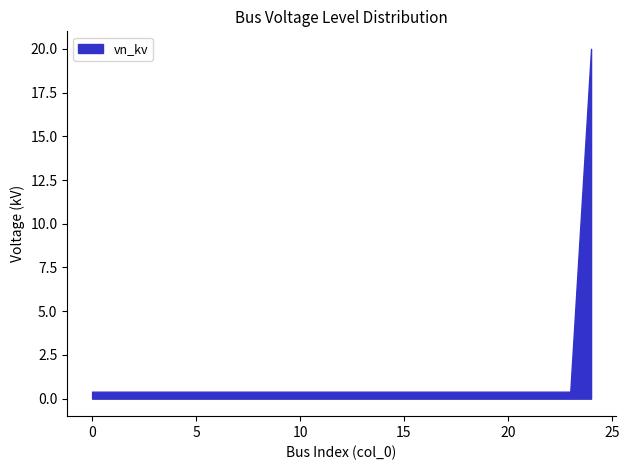

Is it true that the value at 5 is 0.2?

False